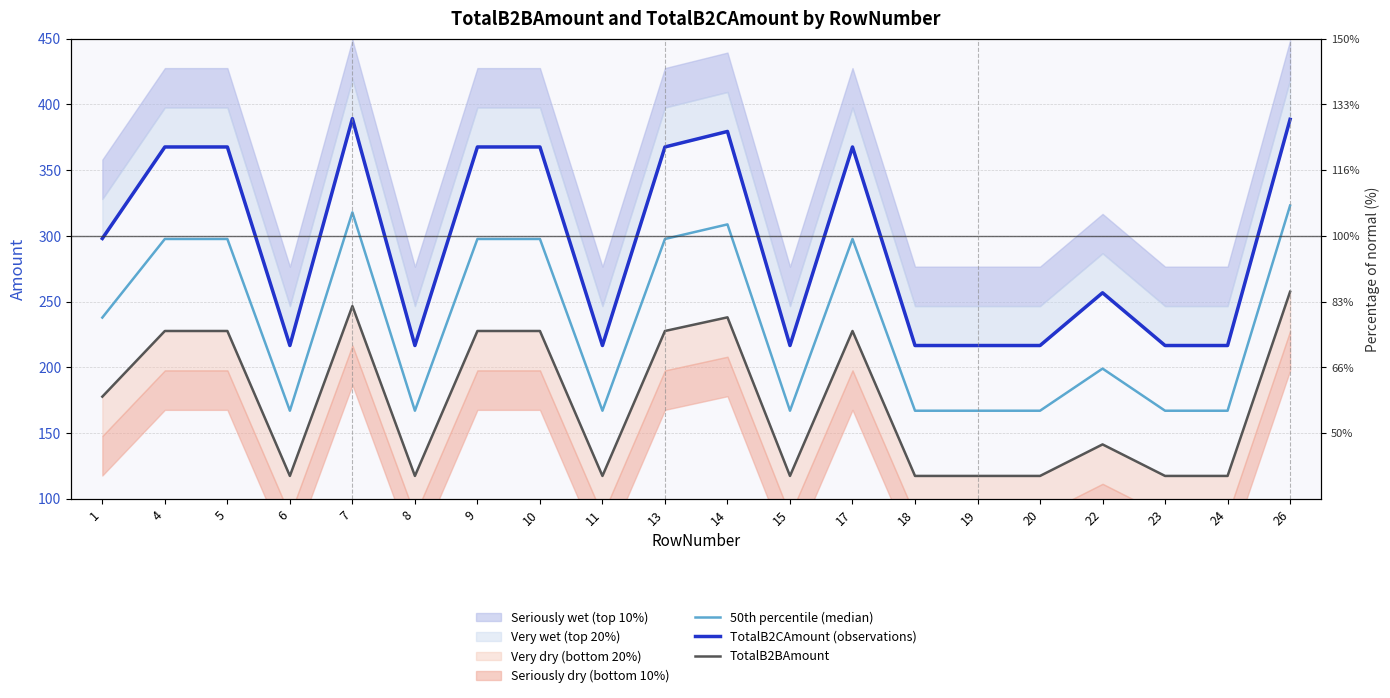

Which label corresponds to the smallest value in the chart?

6